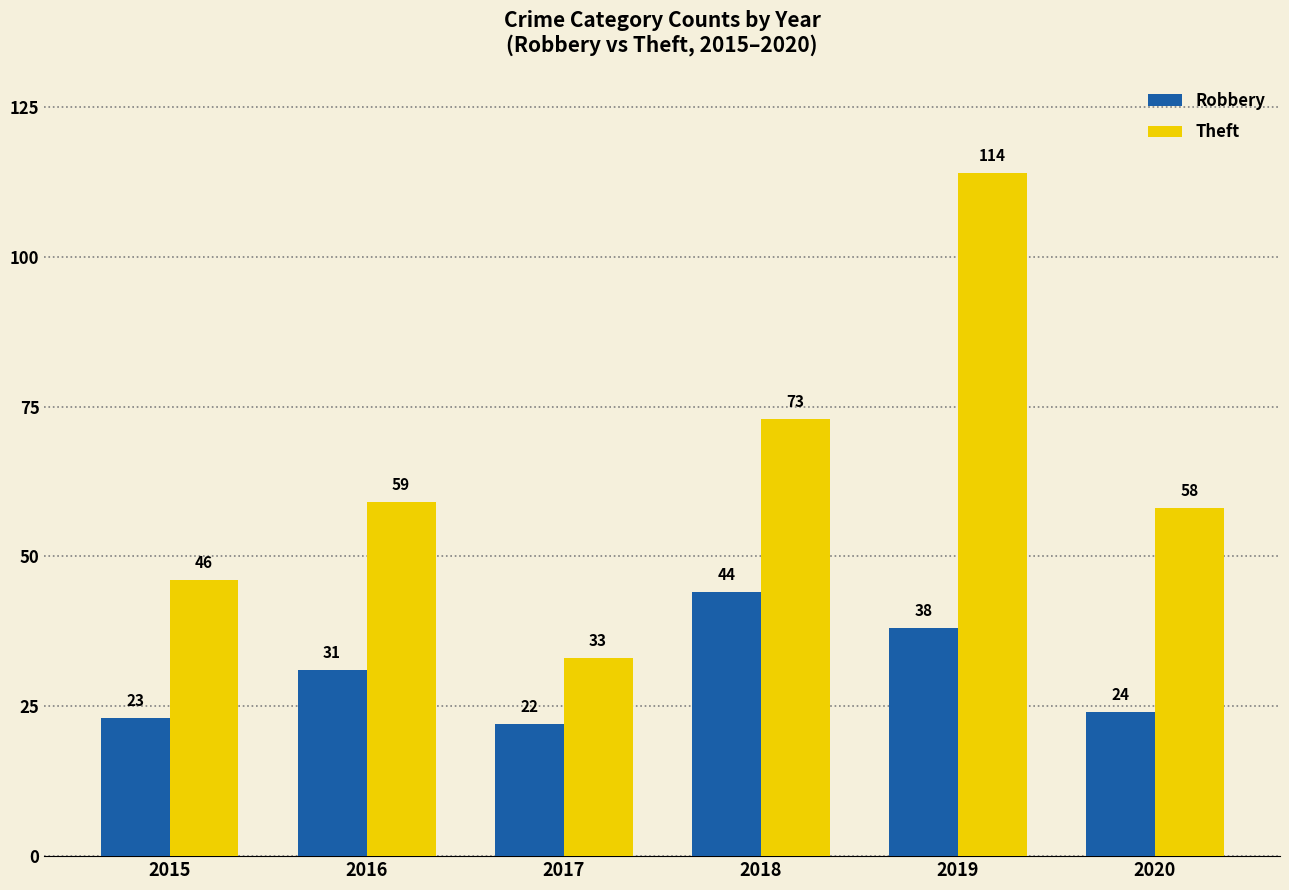

What is the spread (max minus min) of values at 2019?

76